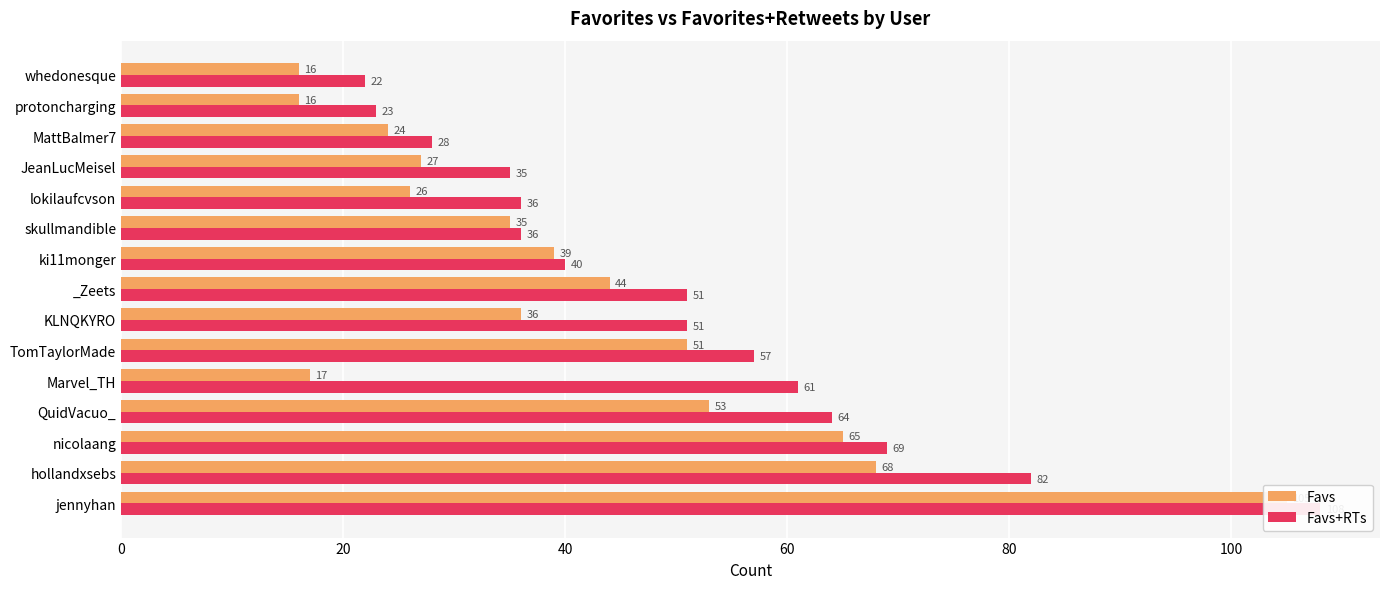

At _Zeets, list the series in order from largest to smallest.

Favs+RTs, Favs